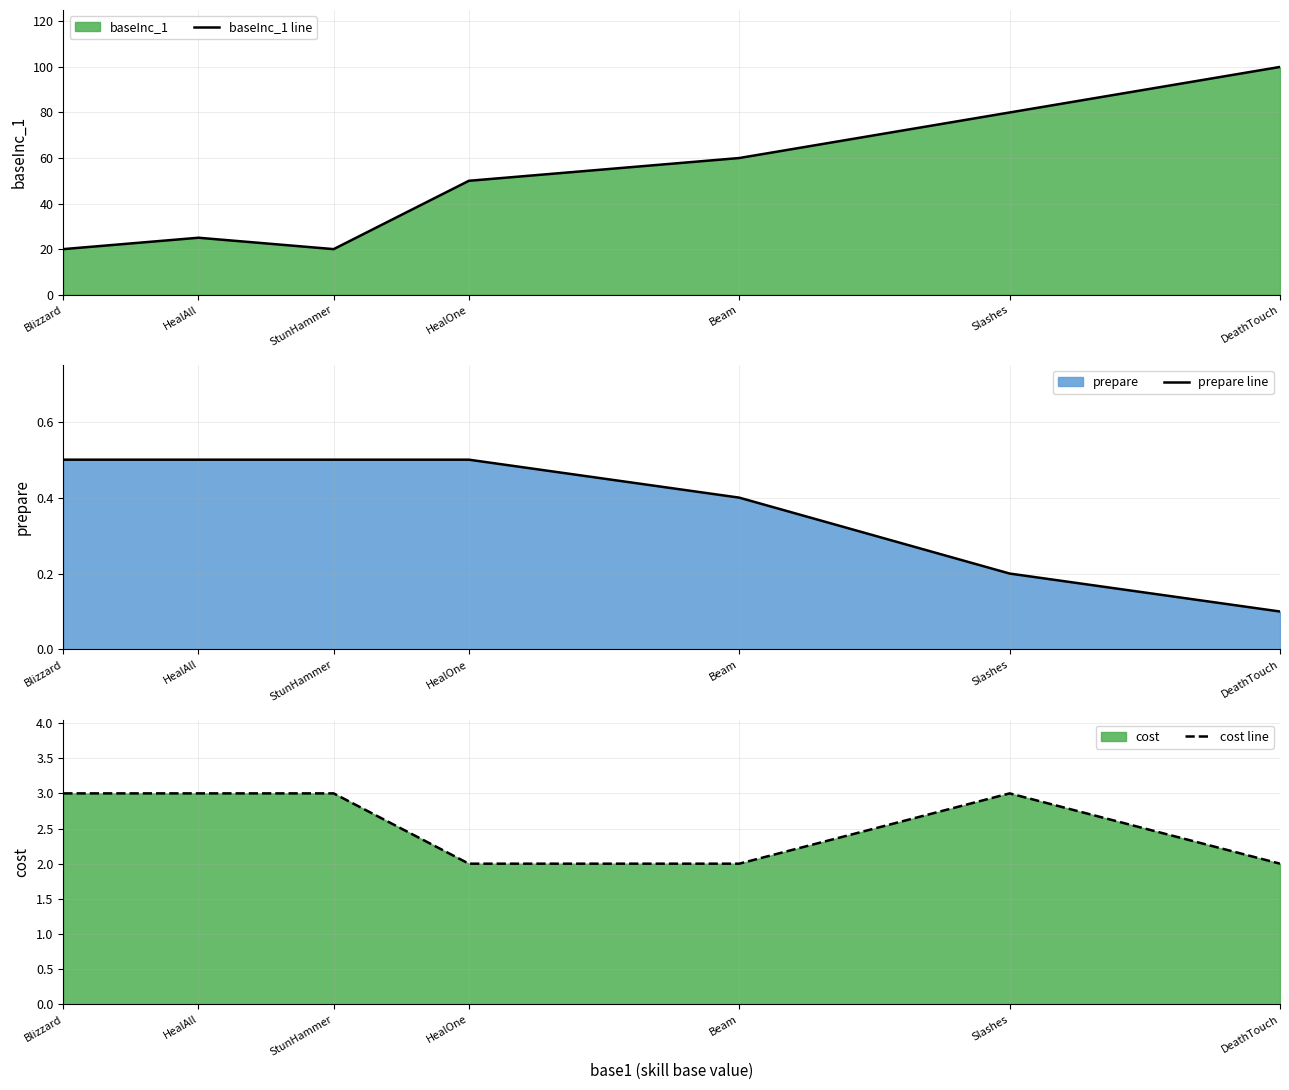

At which category is the sum across all series the highest?

DeathTouch